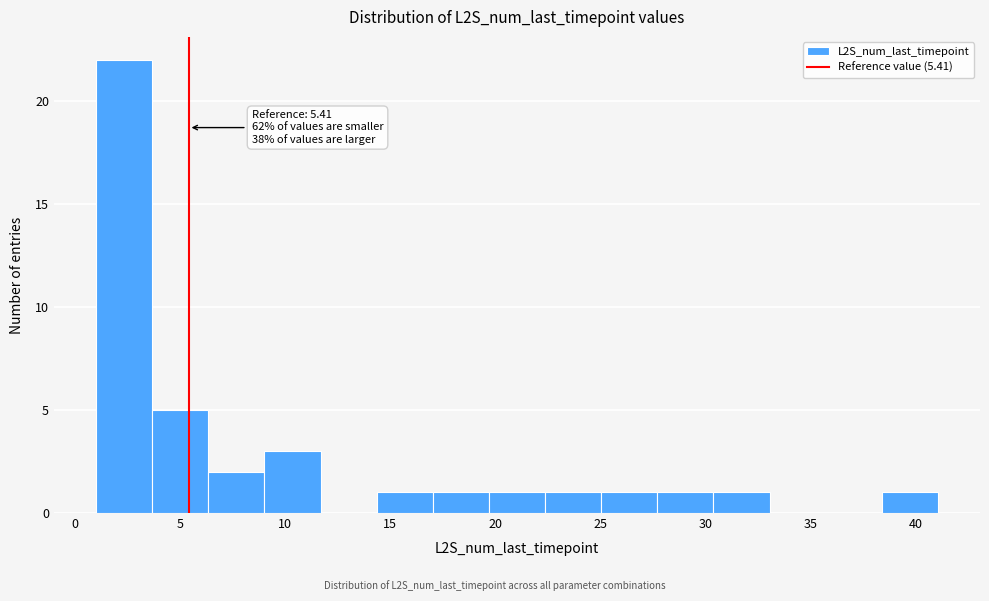

Which range on the x-axis has the tallest bar?

1.0 to 3.5